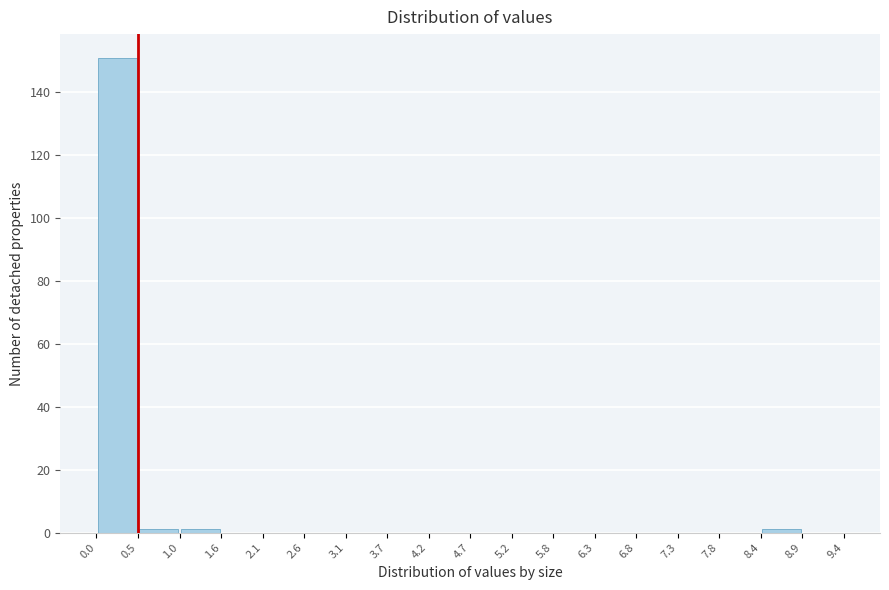

Reading left to right, list every bar in this chart as the range it spans on the x-axis followed by its height. The values are not printed on the chart, so give them approximately, as read against the axis.

0.0 to 0.5: 152
0.5 to 1.0: under 2
1.0 to 1.6: under 2
1.6 to 2.1: 0
2.1 to 2.6: 0
2.6 to 3.1: 0
3.1 to 3.7: 0
3.7 to 4.2: 0
4.2 to 4.7: 0
4.7 to 5.2: 0
5.2 to 5.8: 0
5.8 to 6.3: 0
6.3 to 6.8: 0
6.8 to 7.3: 0
7.3 to 7.8: 0
7.8 to 8.4: 0
8.4 to 8.9: under 2
8.9 to 9.4: 0